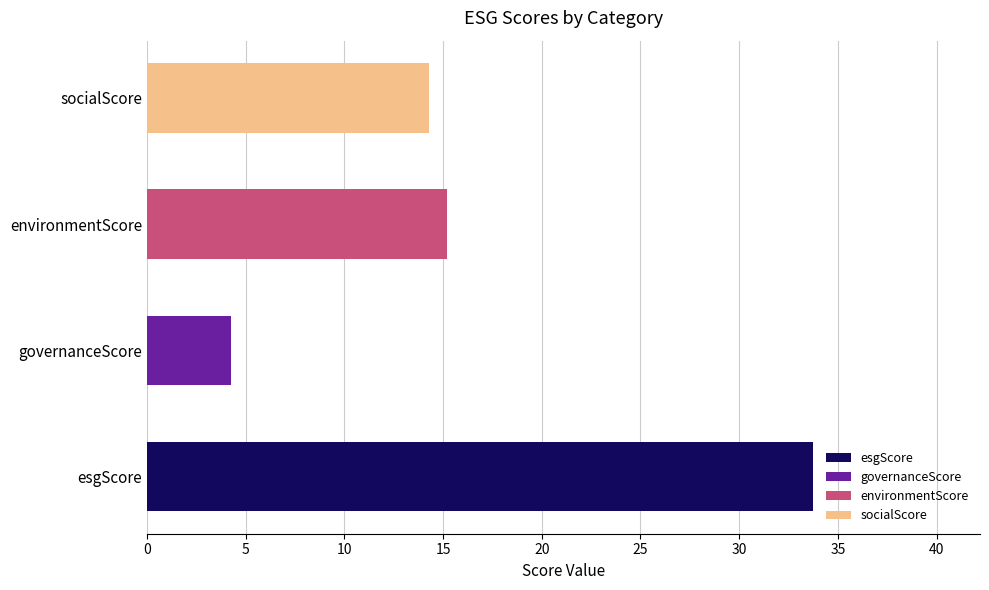

What is the ratio of the value at socialScore to the value at governanceScore?

3.4